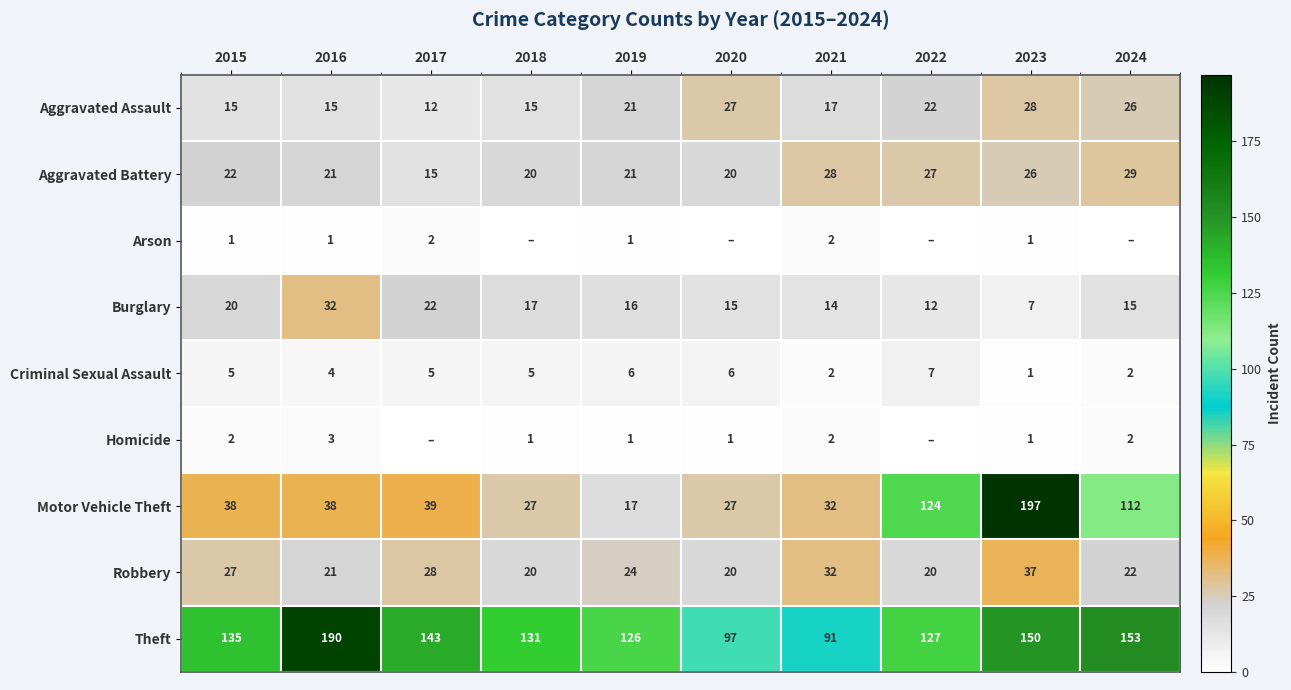

What is the spread (max minus min) of values at 2021?

89